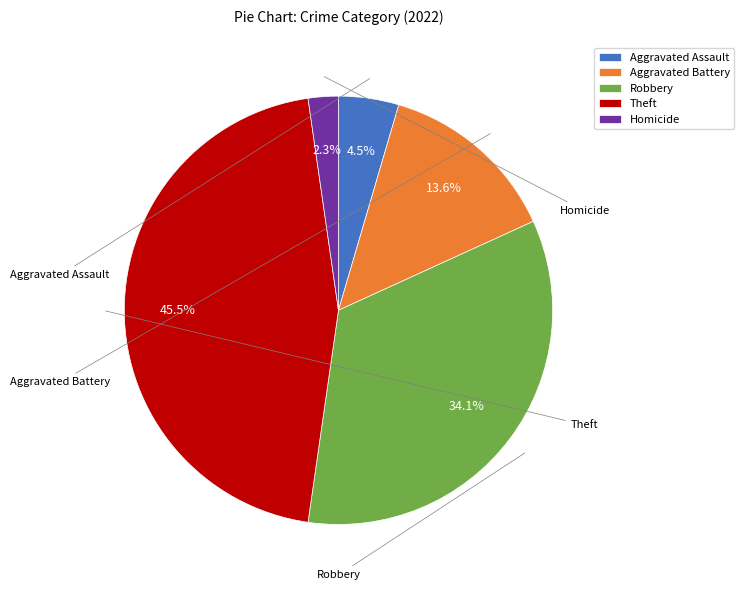

Does any single category account for the majority?

No